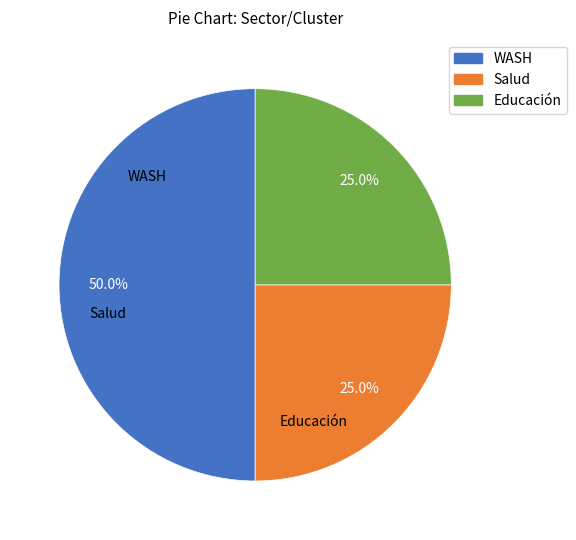

How many slices are in this pie chart?

3